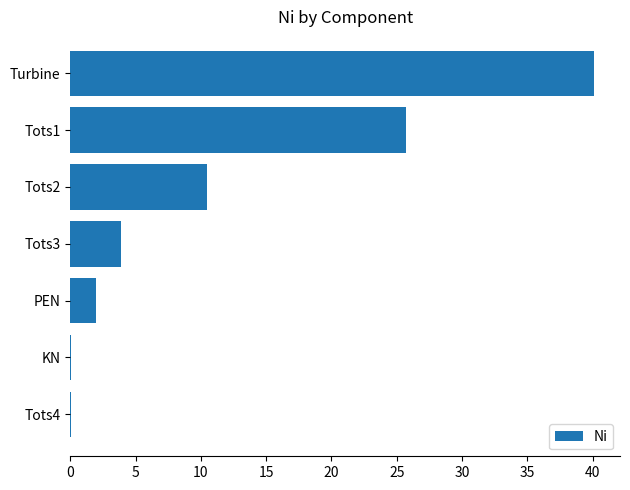

True or false: the data shows 2.0 at PEN.

True